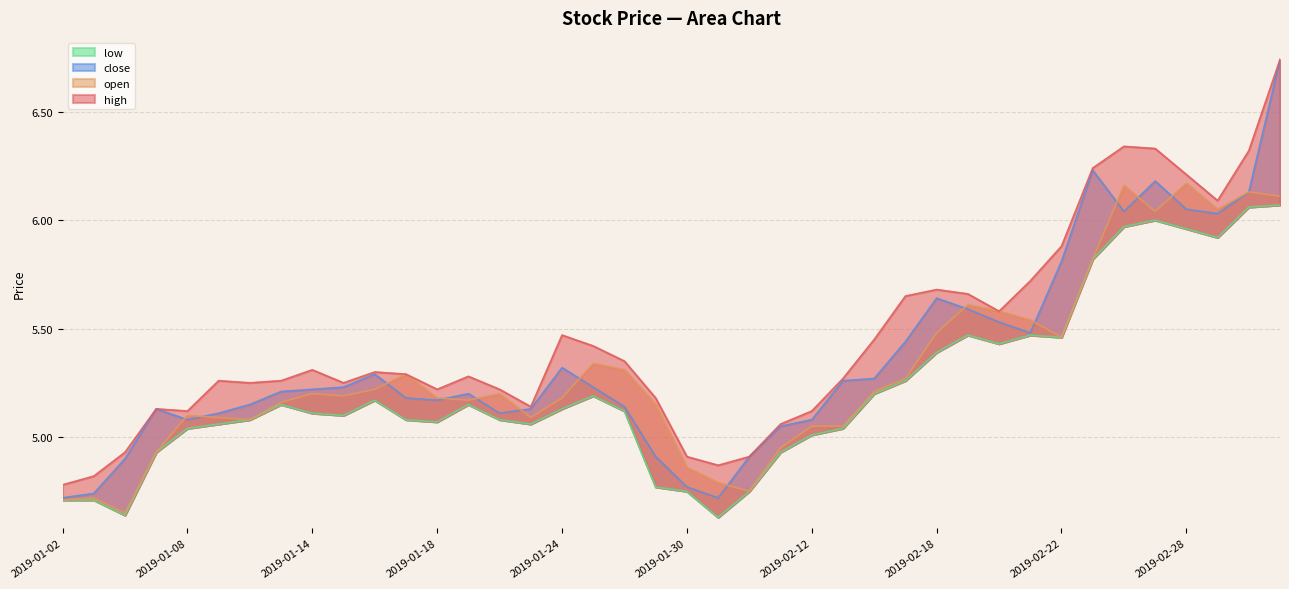

The close series shows 7.5 at 2019-02-14. True or false?

False